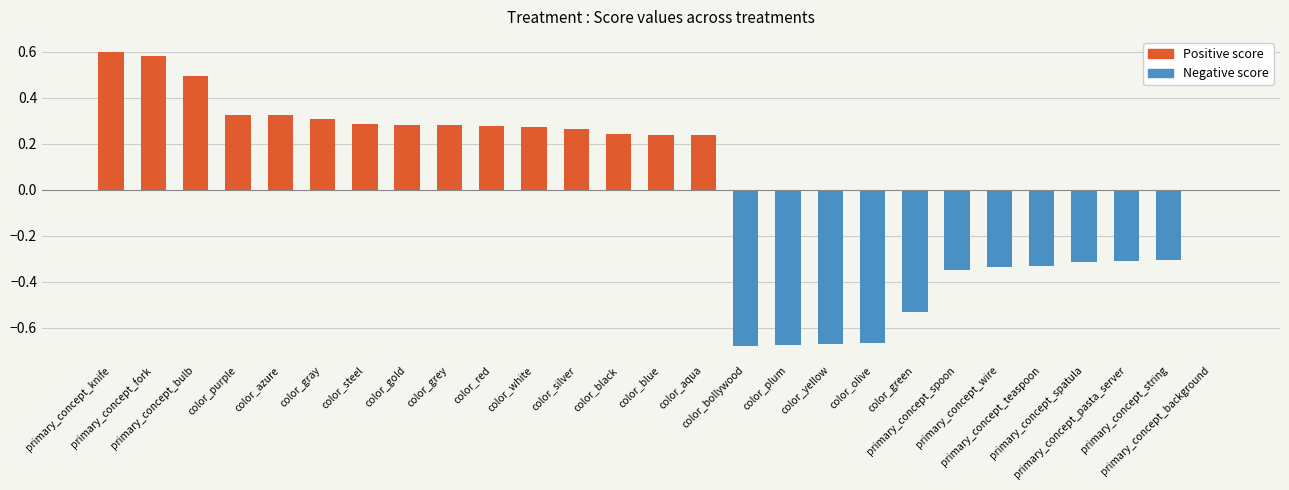

What is the approximate value at primary_concept_spoon?

-0.4